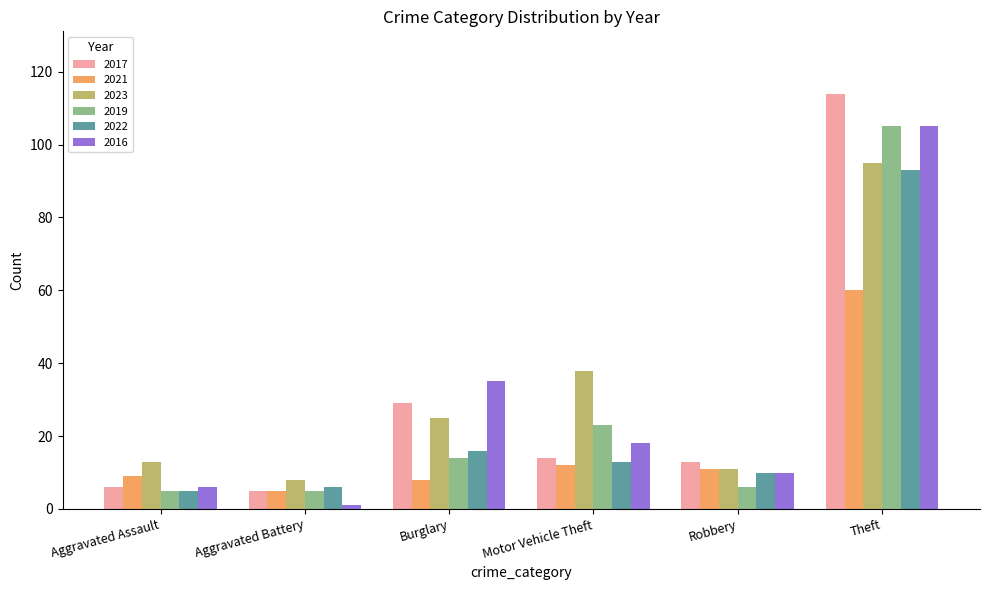

Is the value of 2019 at Robbery greater than the value of 2021 at Theft?

No